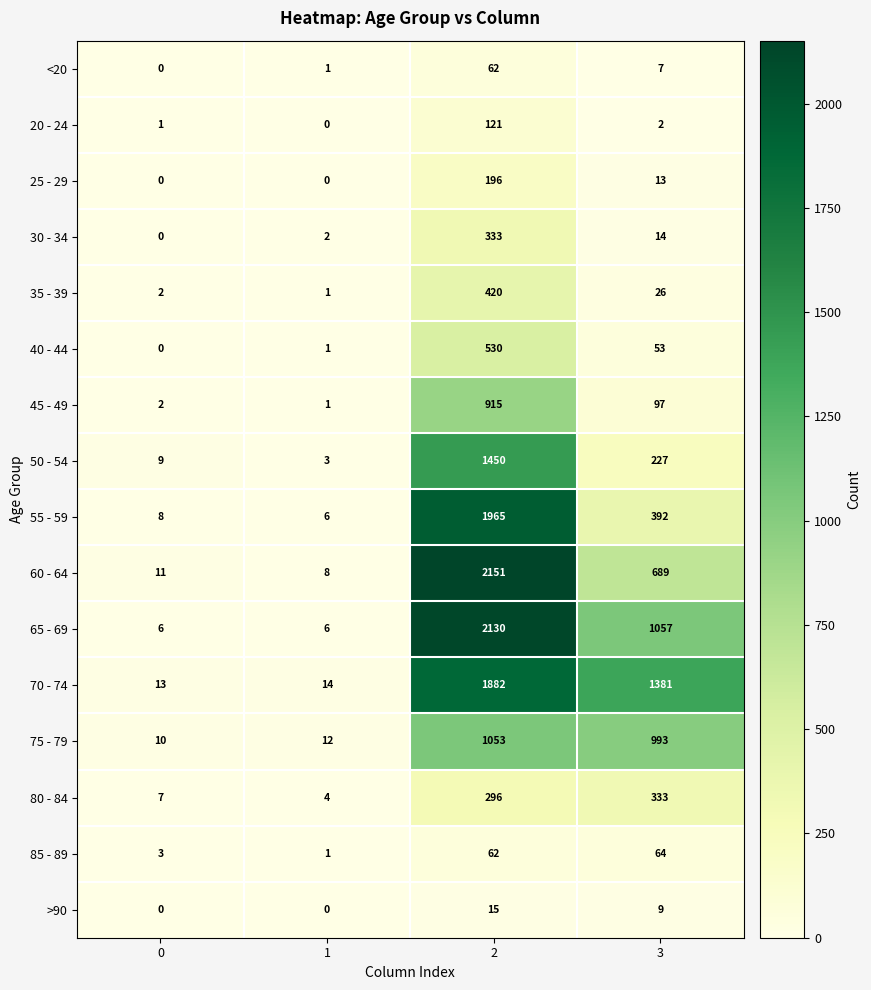

Which series has the widest spread of values?

60 - 64